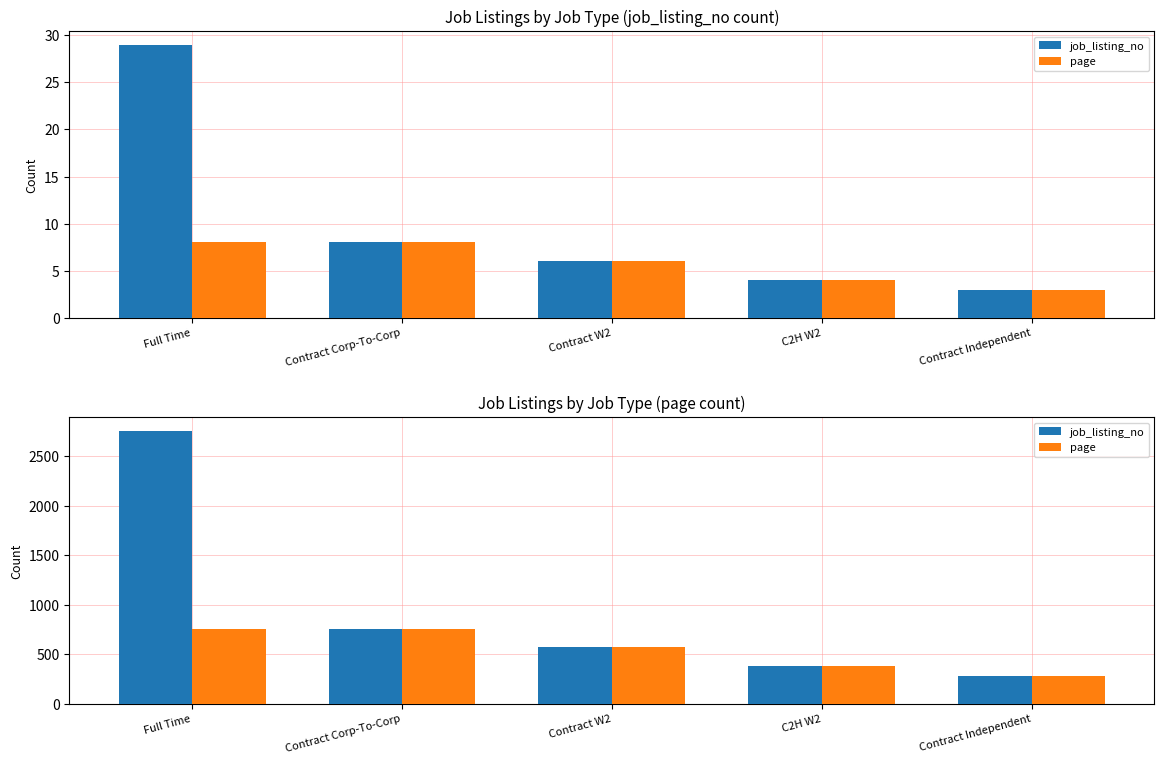

What is the label of the 2nd bar from the right?

C2H W2